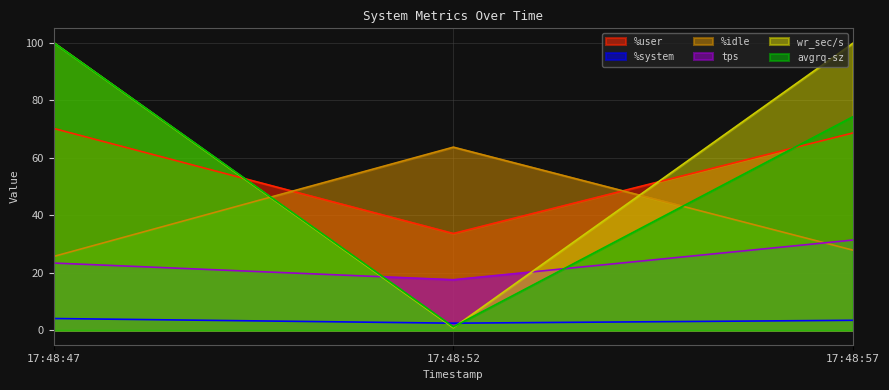

Which series has the largest range (max minus min)?

wr_sec/s